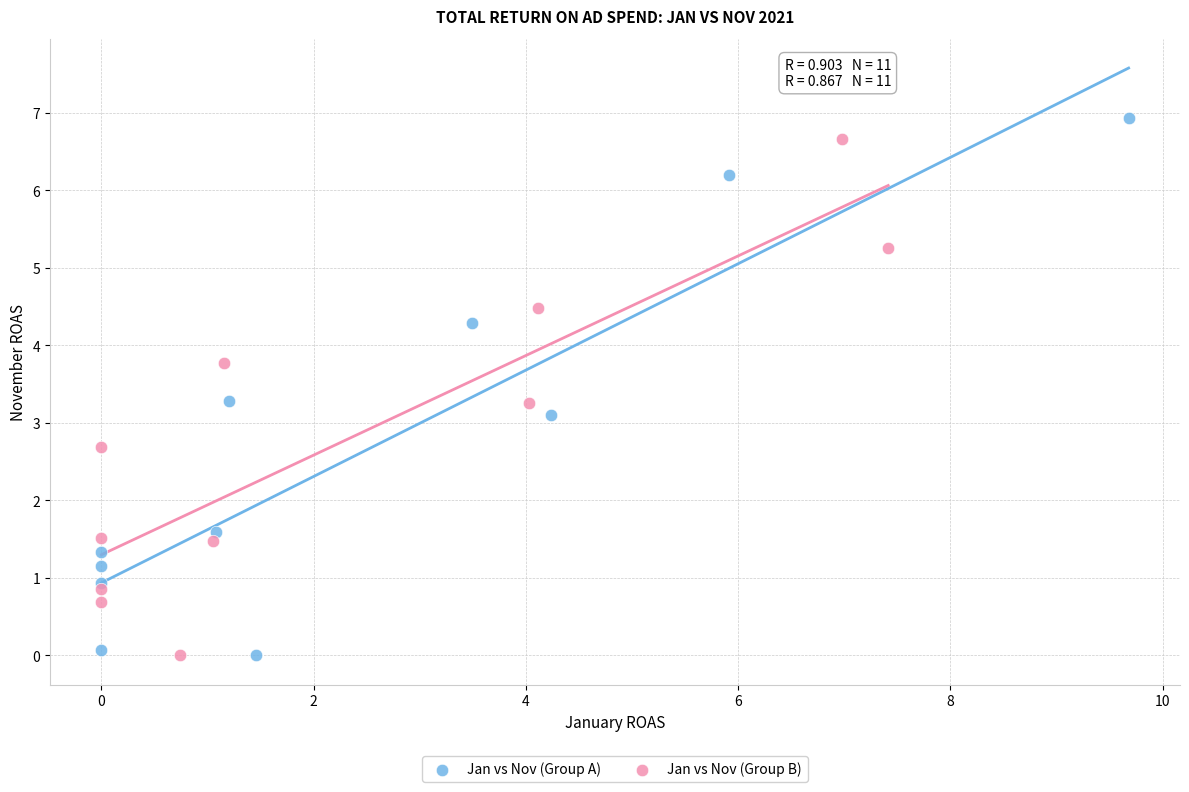

Which series has the largest Y range (max minus min)?

Jan vs Nov (Group A)